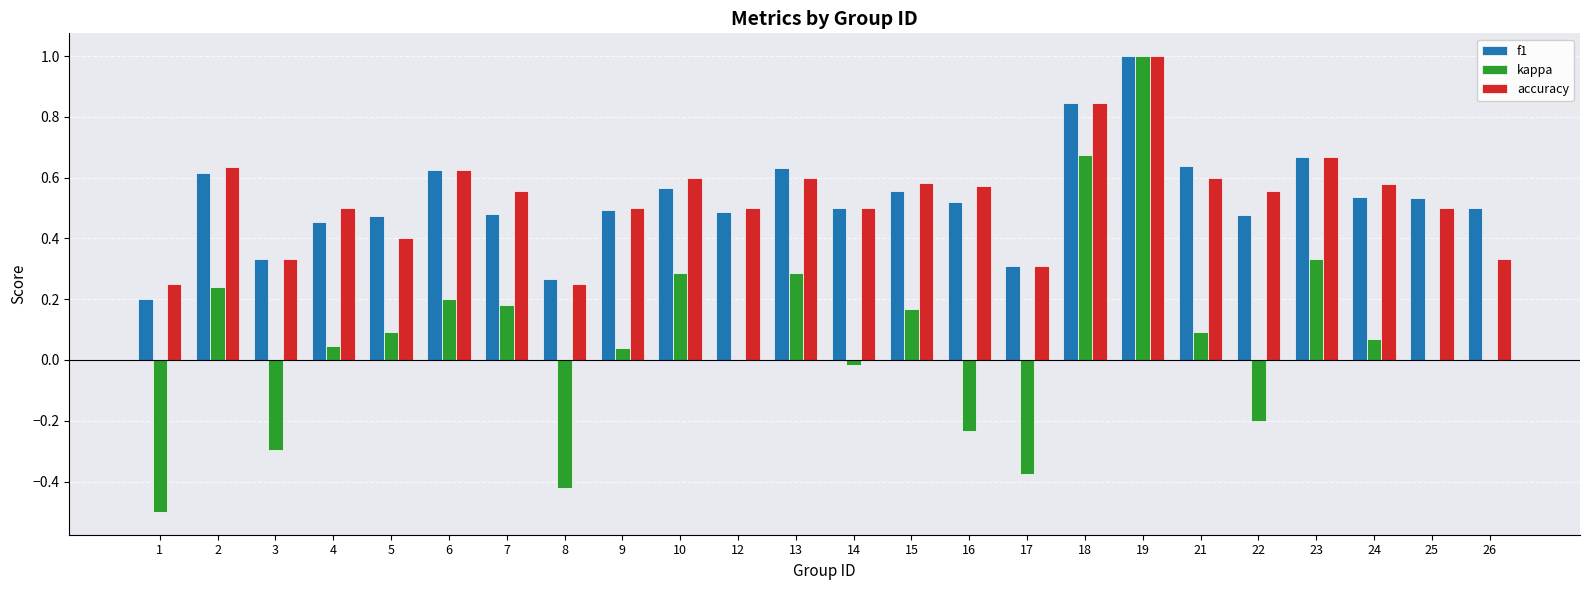

Which series changed the most between 10 and 26?

kappa